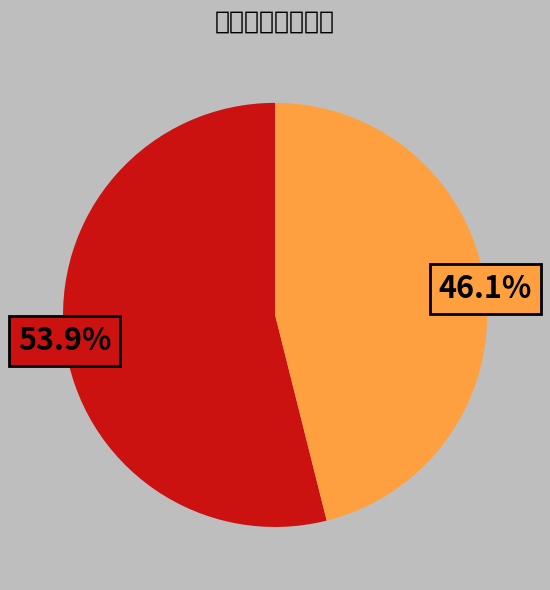

Is there a majority slice in this chart?

Yes